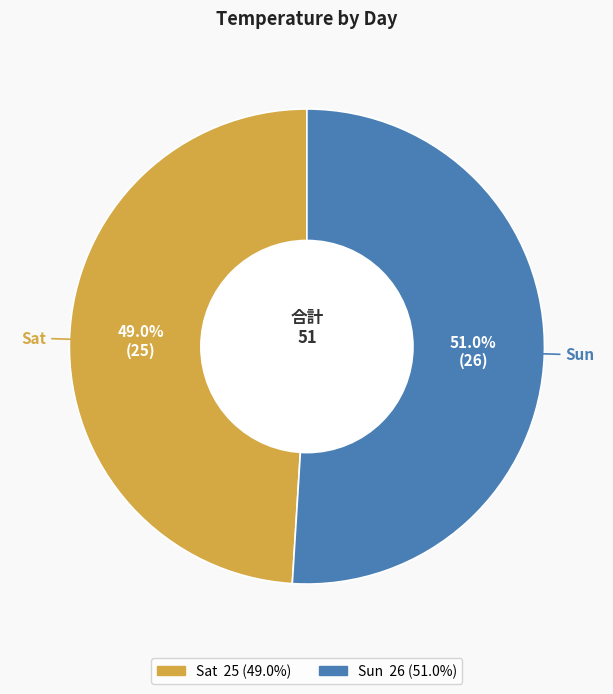

Does Sat represent more than half of the total?

No